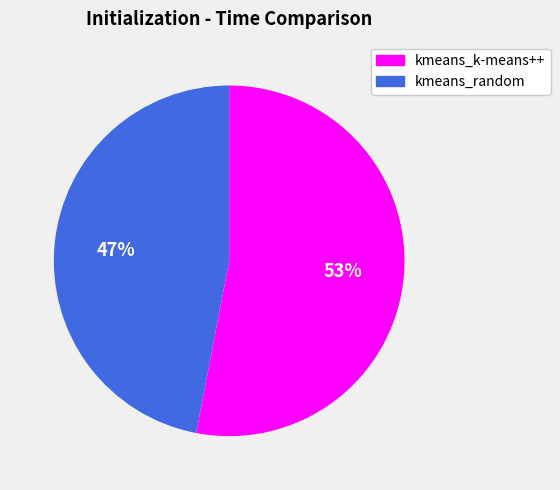

True or false: kmeans_k-means++ accounts for 38% of the total.

False